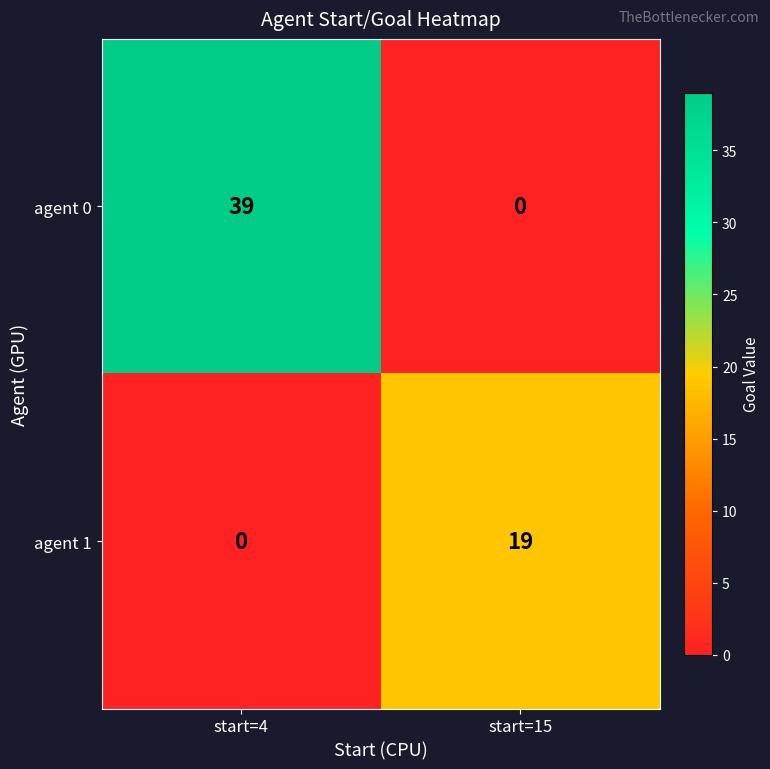

What is the spread (max minus min) of values at start=15?

19